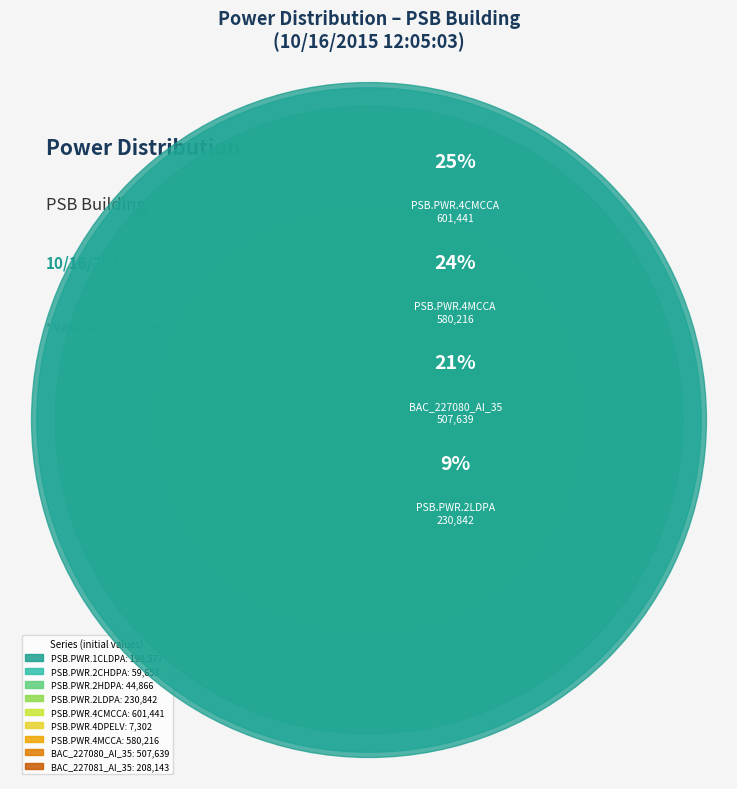

To the nearest percent, what portion does PSB.PWR.2CHDPA represent?

2%